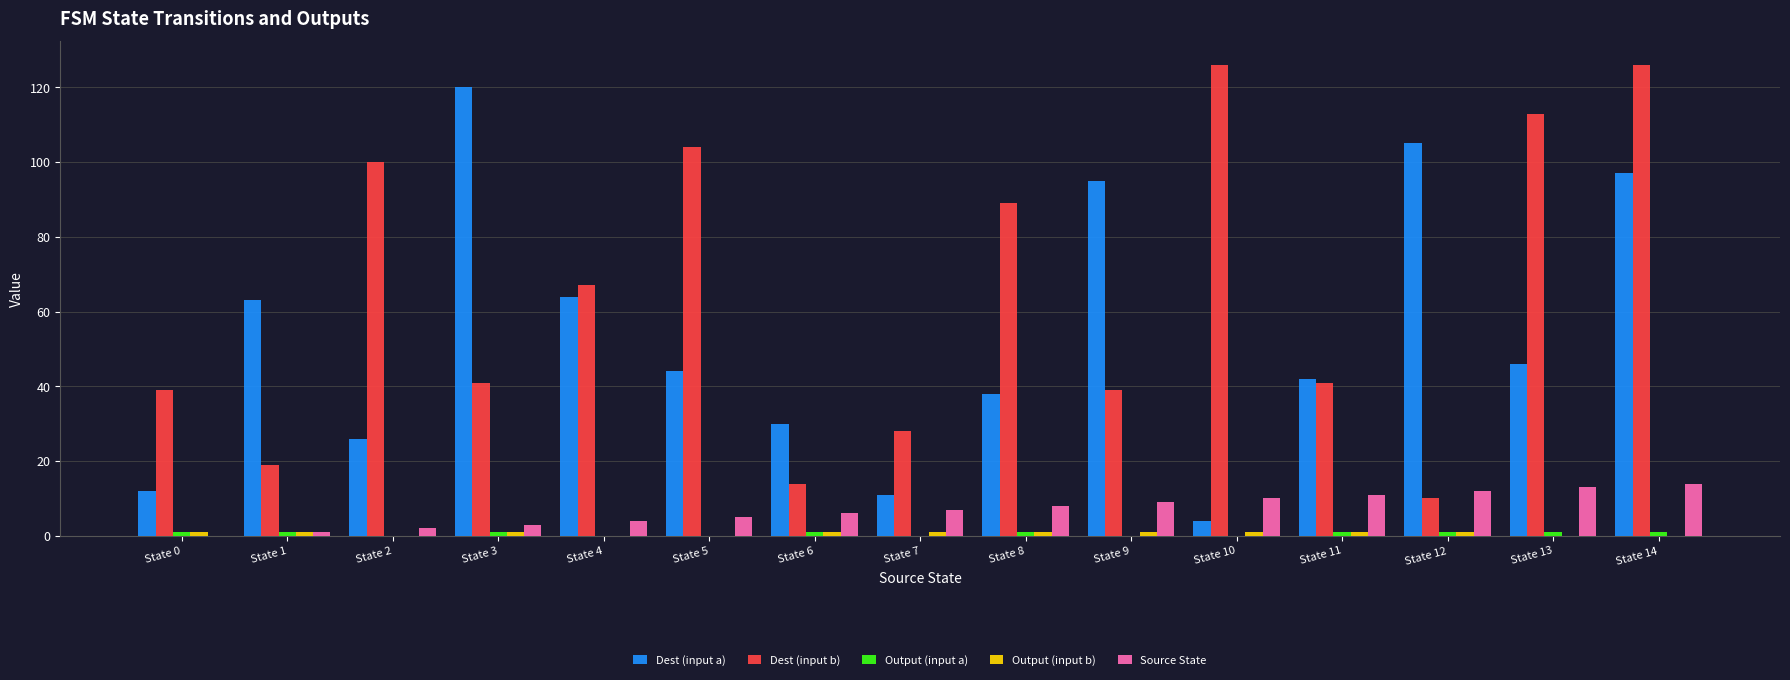

What is the total value across all series at State 8?

137